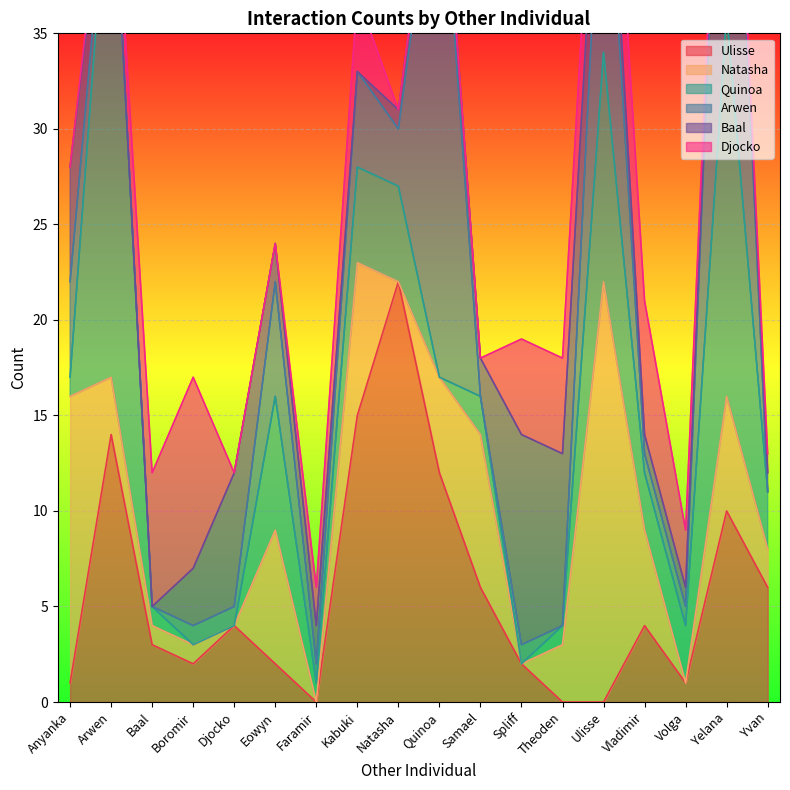

What is the average value of the Arwen series?

5